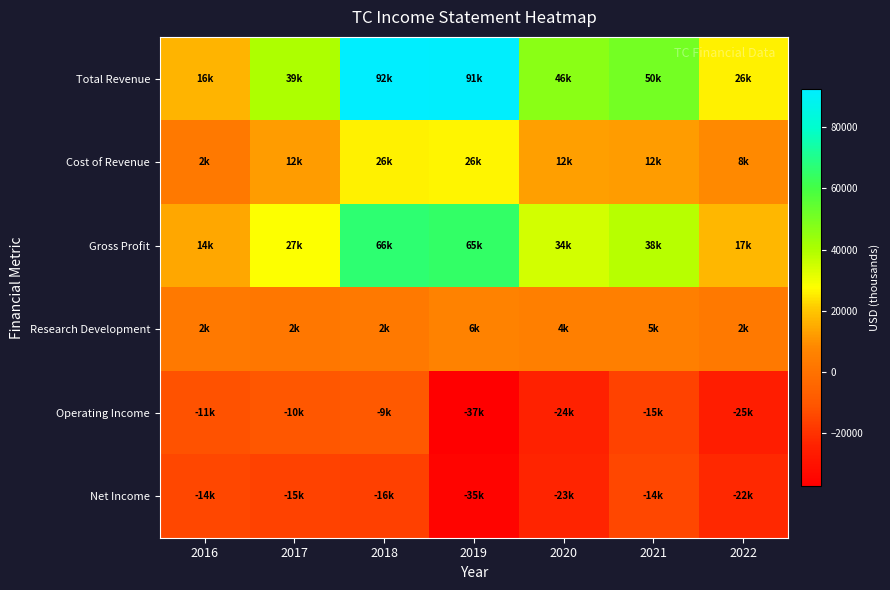

At how many categories does at least one series exceed 85106?

2